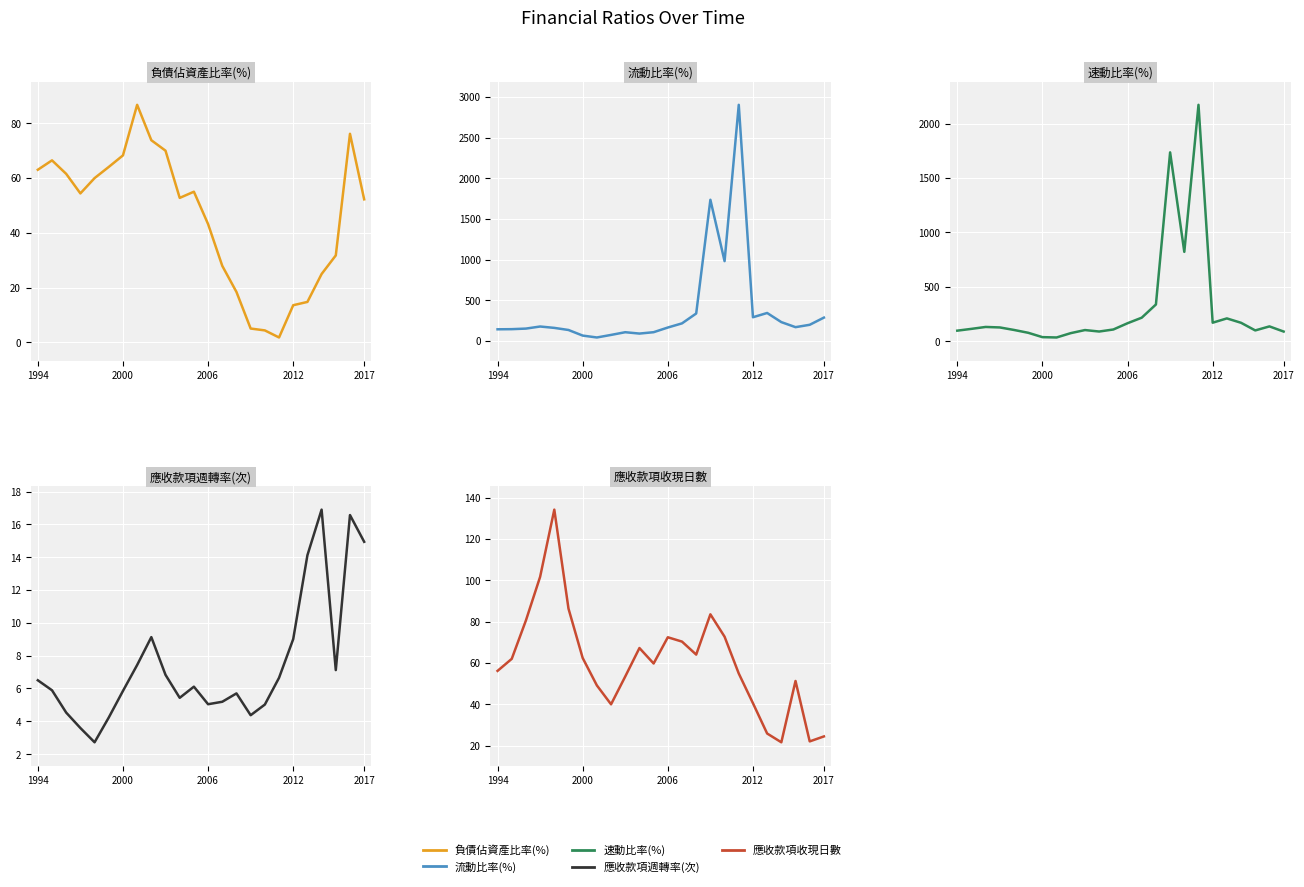

What is the value of the 應收款項收現日數 point at the 12th from the left?

59.7